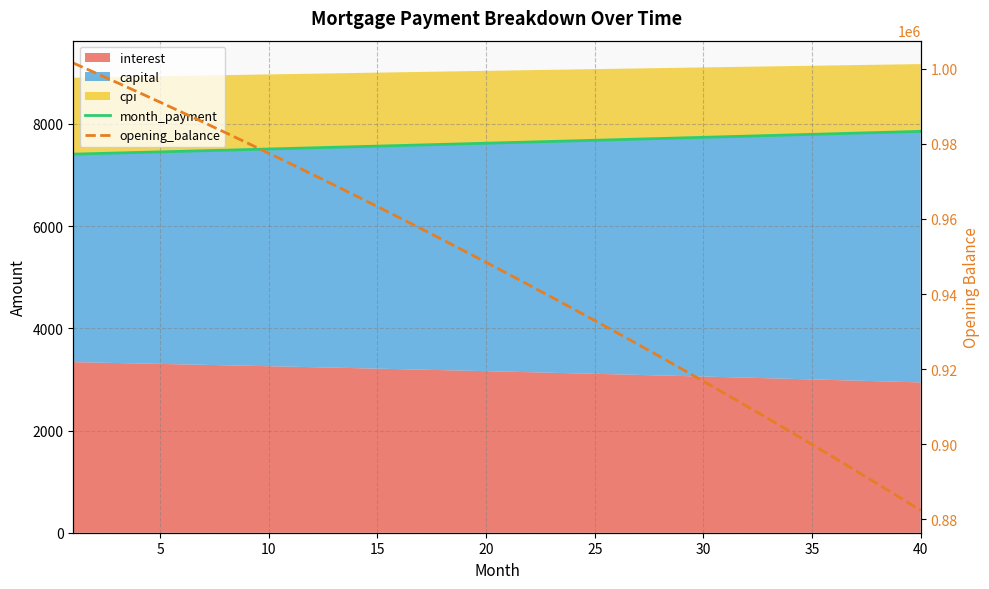

Where does the month_payment series first go above 7633?

20